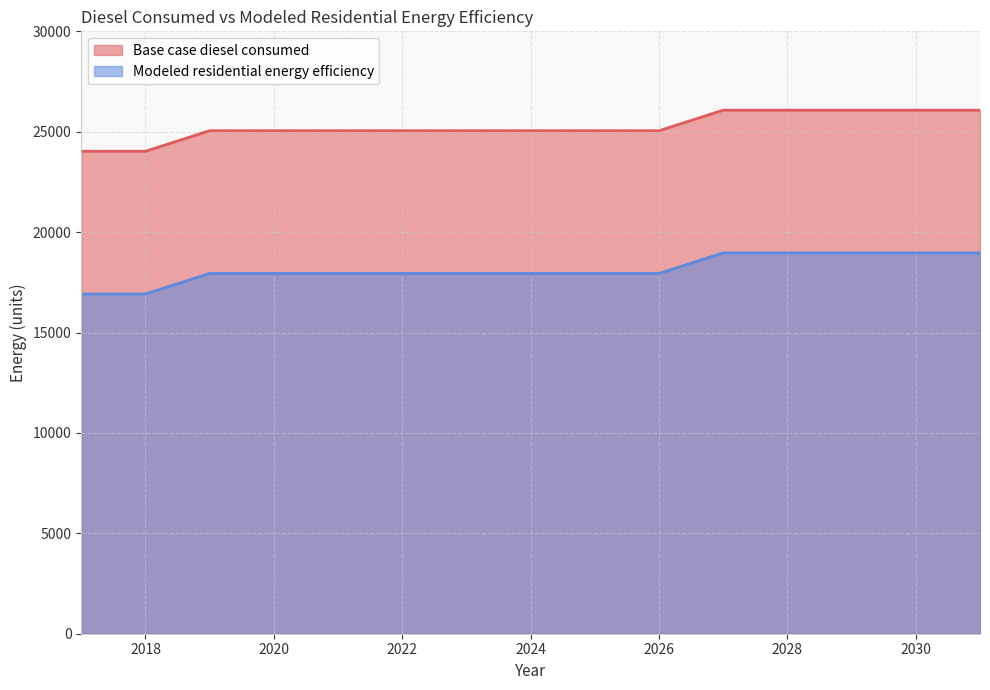

How many data points in Base case diesel consumed are above 25050?

13